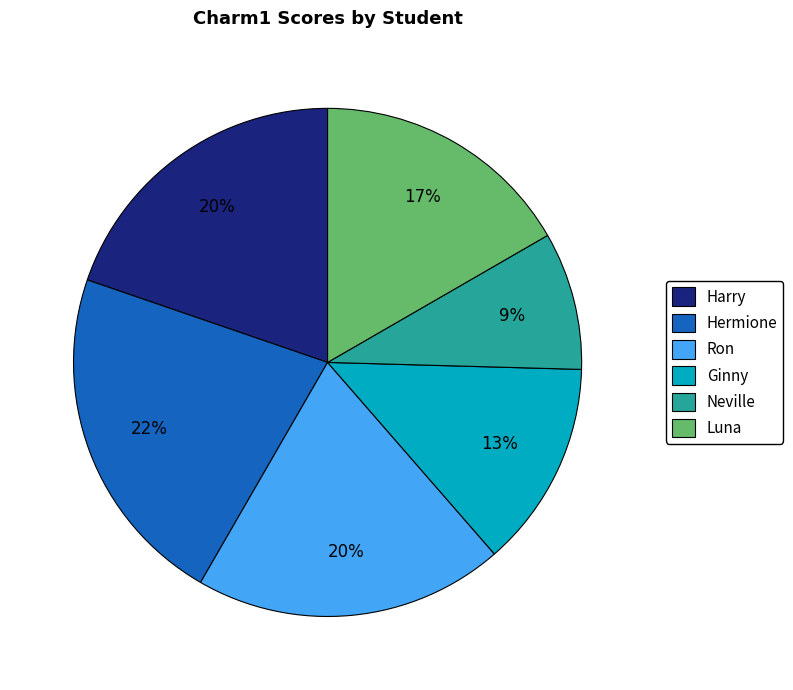

Which has a higher value, Hermione or Harry?

Hermione